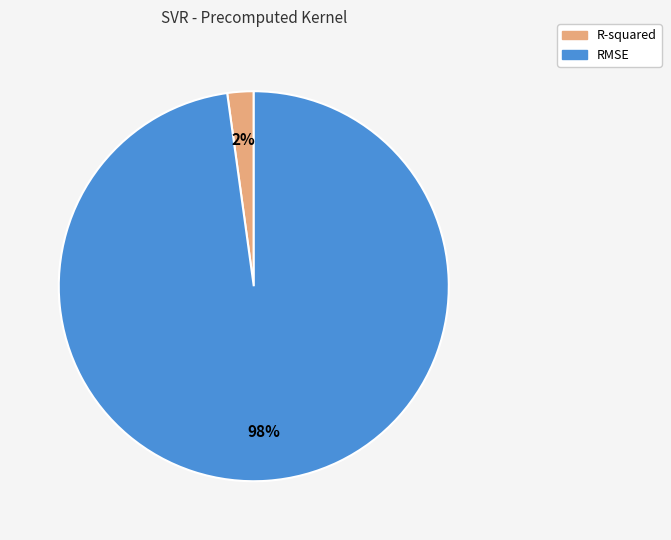

To the nearest percent, what is the difference between the largest and smallest slice percentages?

96%